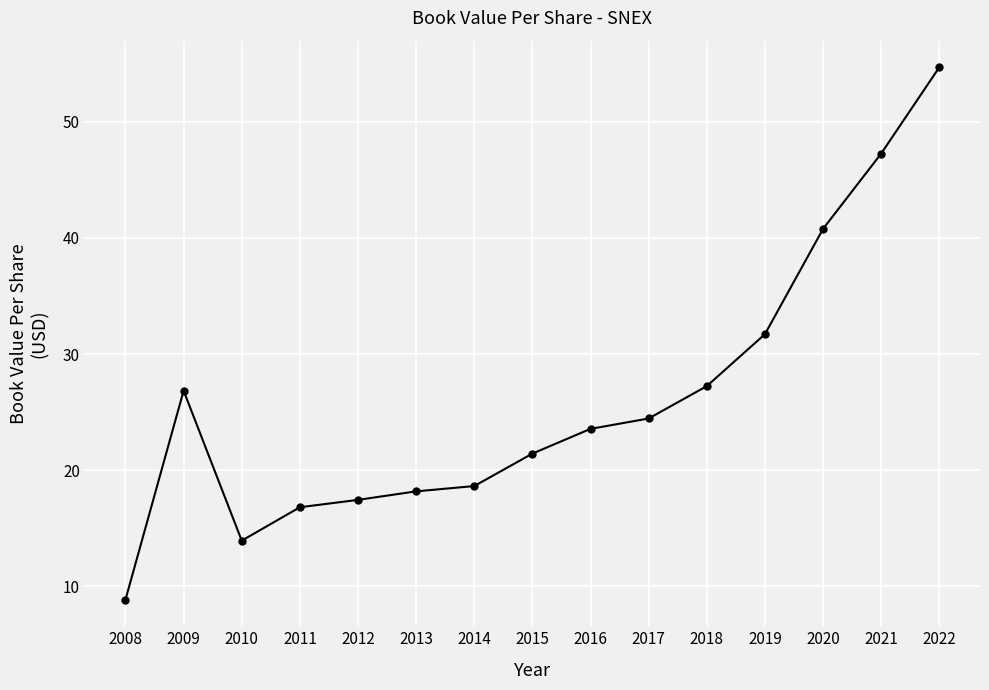

What is the change in value from 2010 to 2018?

+13.3